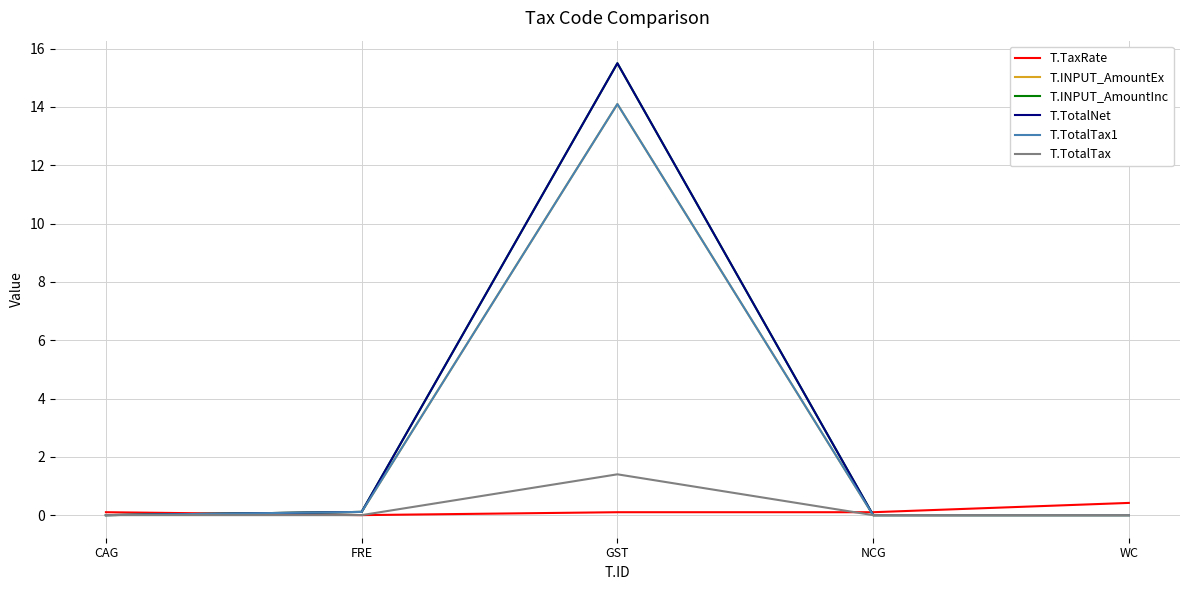

What is the label of the 4th point from the left?

NCG